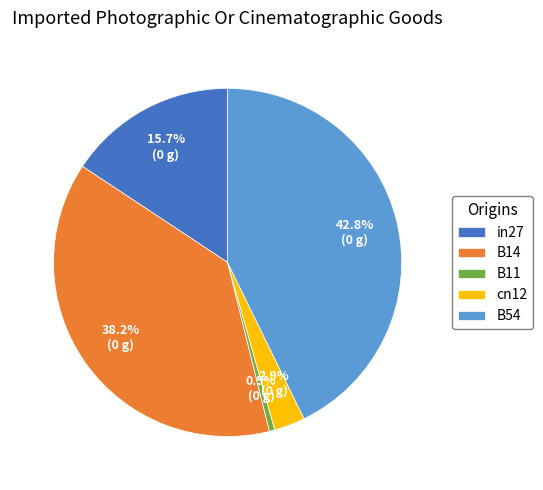

How many segments does this pie chart have?

5